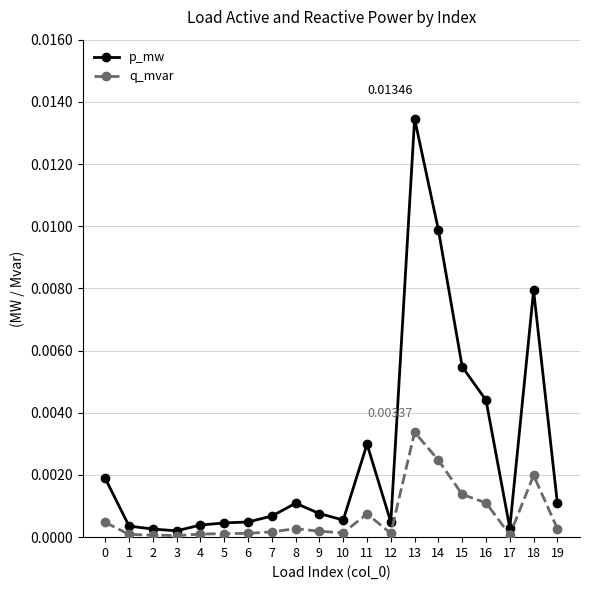

Does the chart display data point markers on the line(s)?

Yes